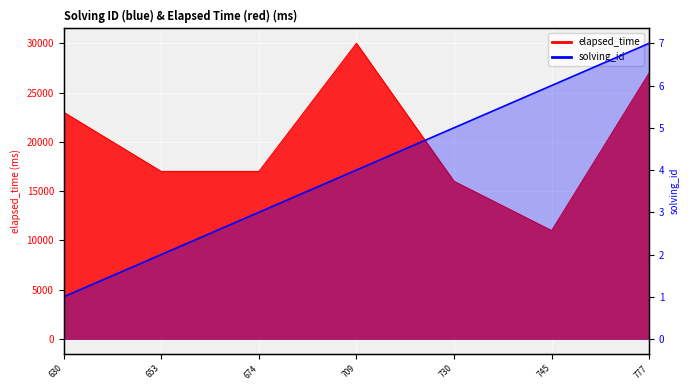

What is the smallest value displayed?

1